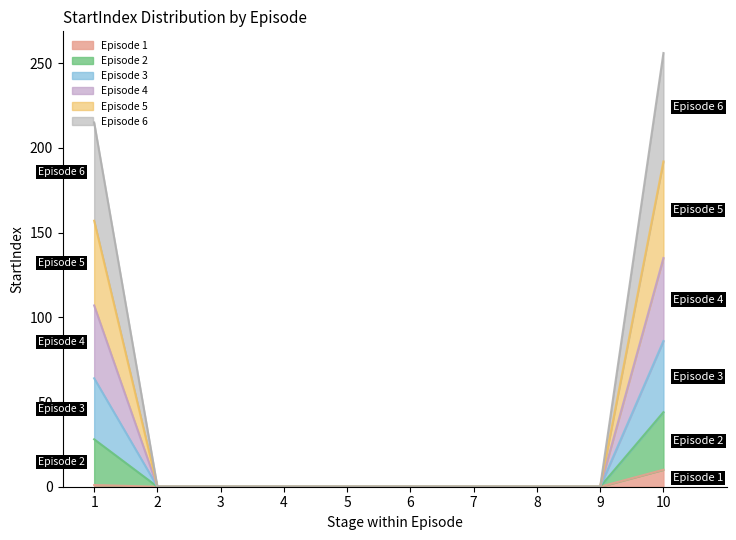

Is the value of Episode 2 at 7 greater than the value of Episode 1 at 8?

No